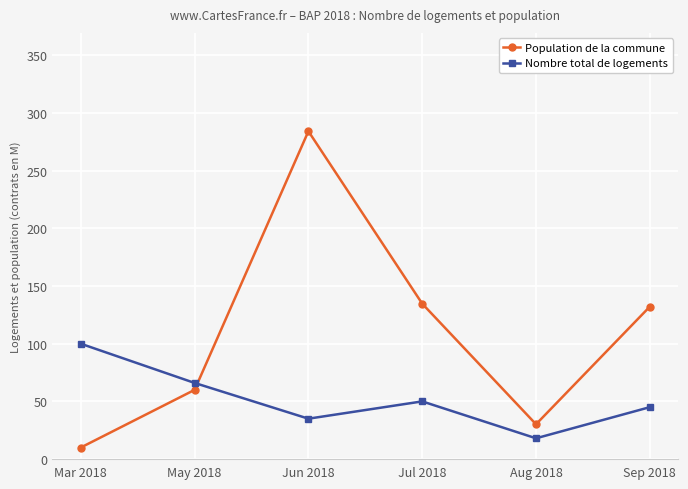

At which label does Nombre total de logements first exceed 50?

Mar 2018